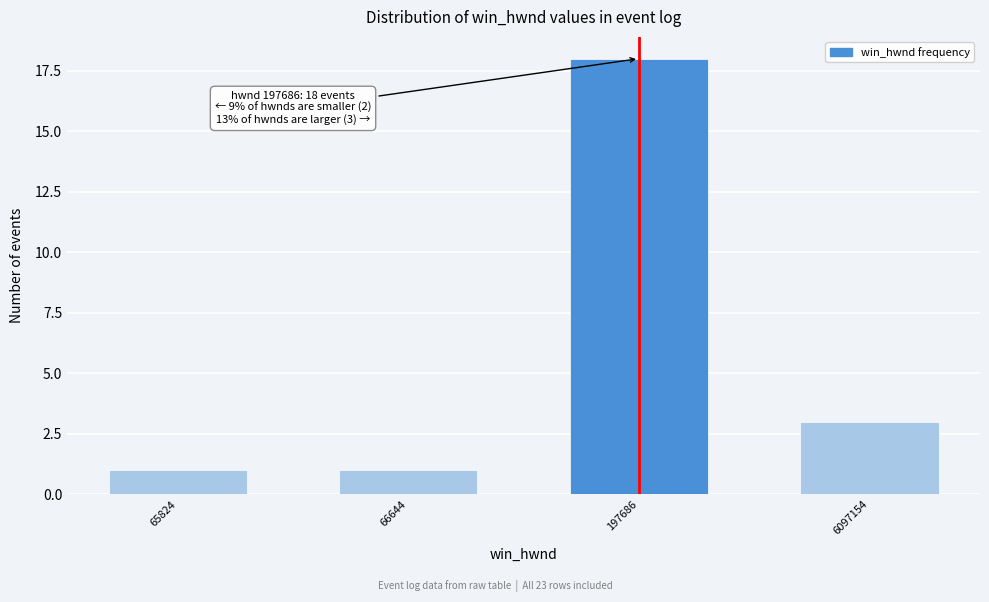

Reading left to right, what are all the values shown in this chart?

65824=1	66644=1	197686=18	6097154=3